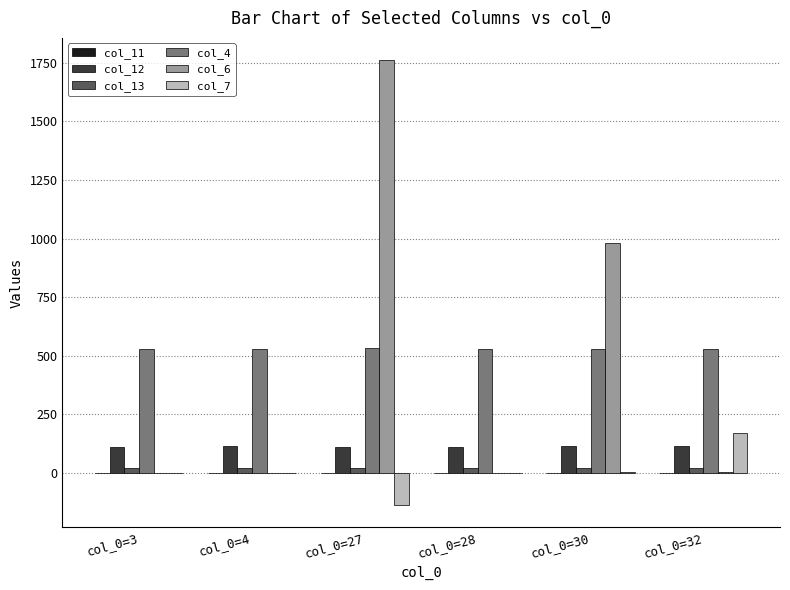

What is the highest value of the col_12 series?

112.7